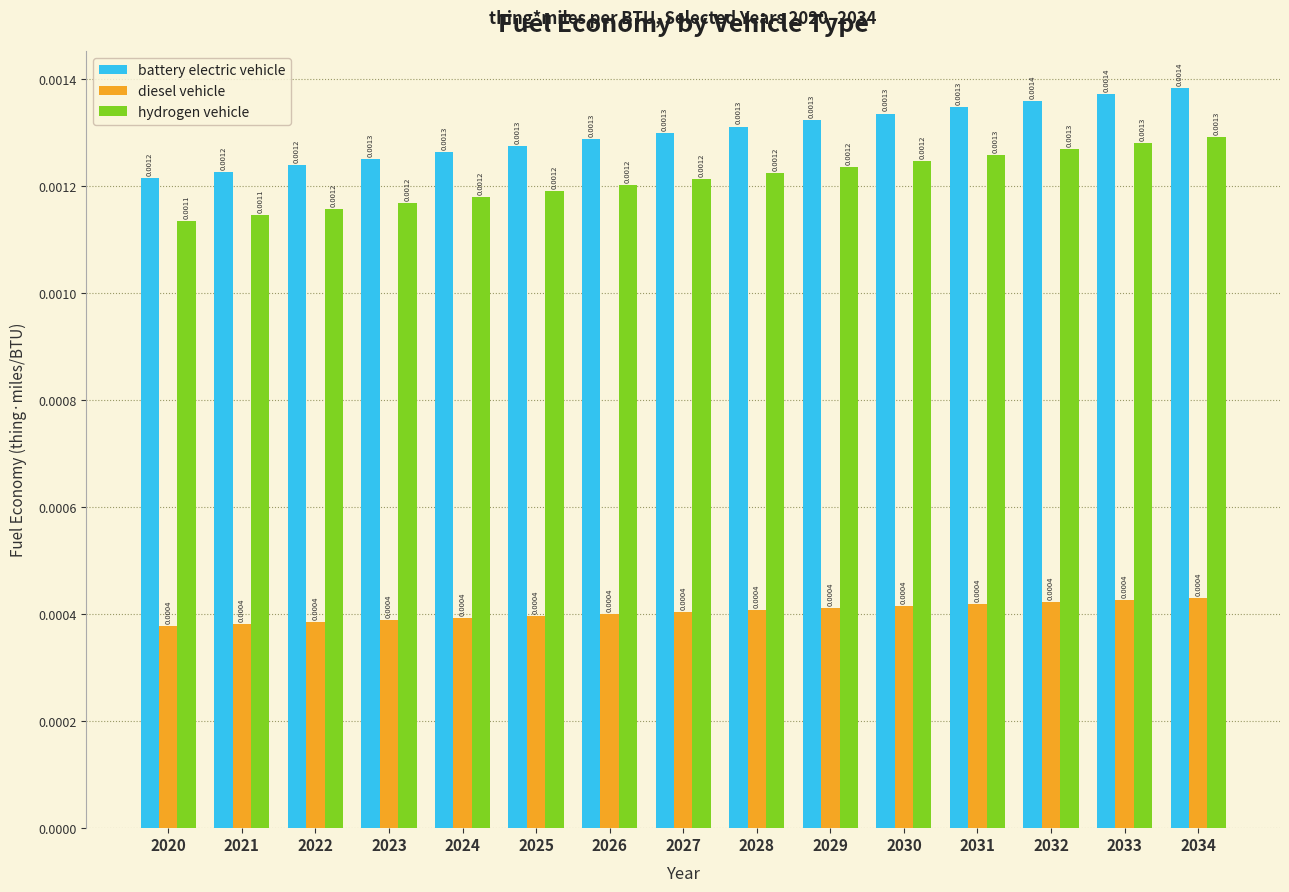

Rank the series at 2026 from lowest to highest value.

diesel vehicle, hydrogen vehicle, battery electric vehicle